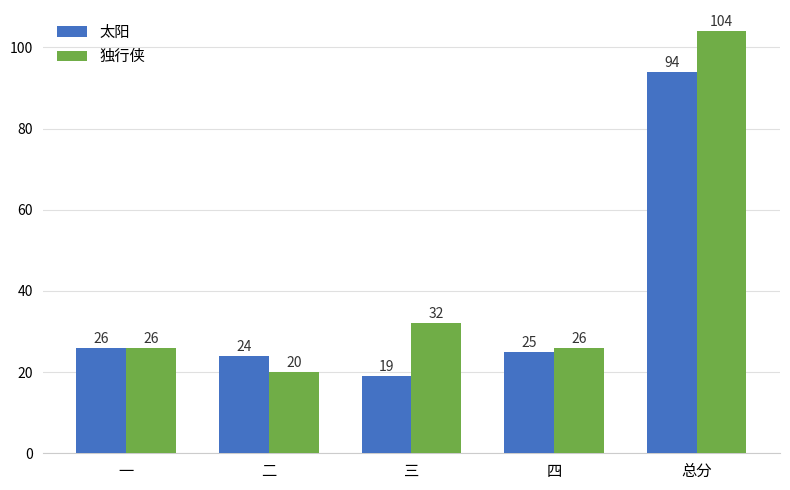

Read the 太阳 value at 三, to the nearest 10.

20